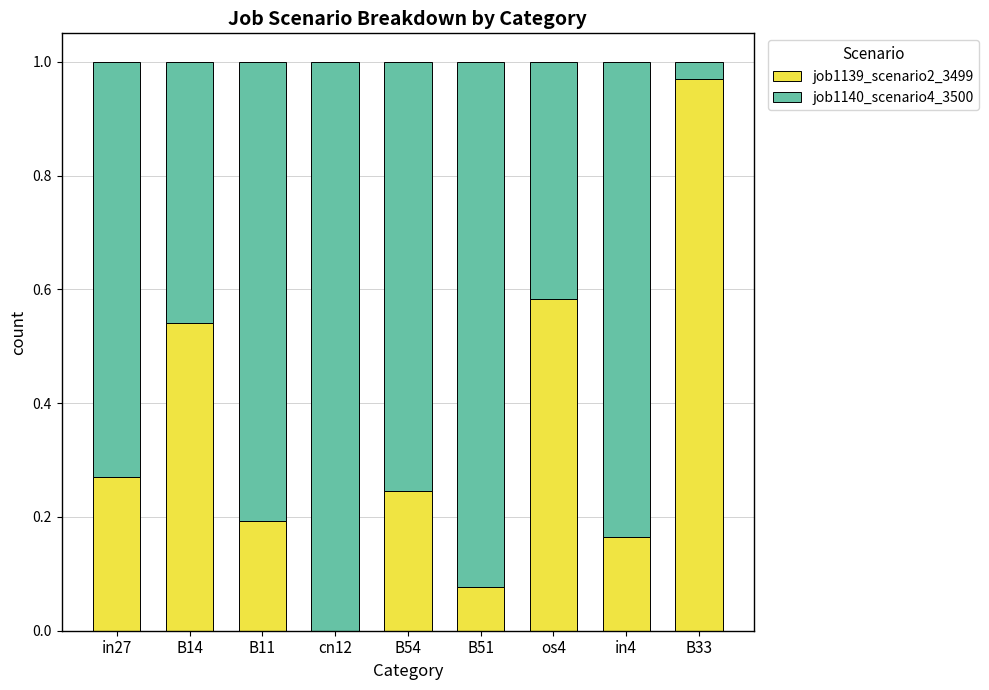

Is it true that job1139_scenario2_3499 equals 0.1 at in27?

False